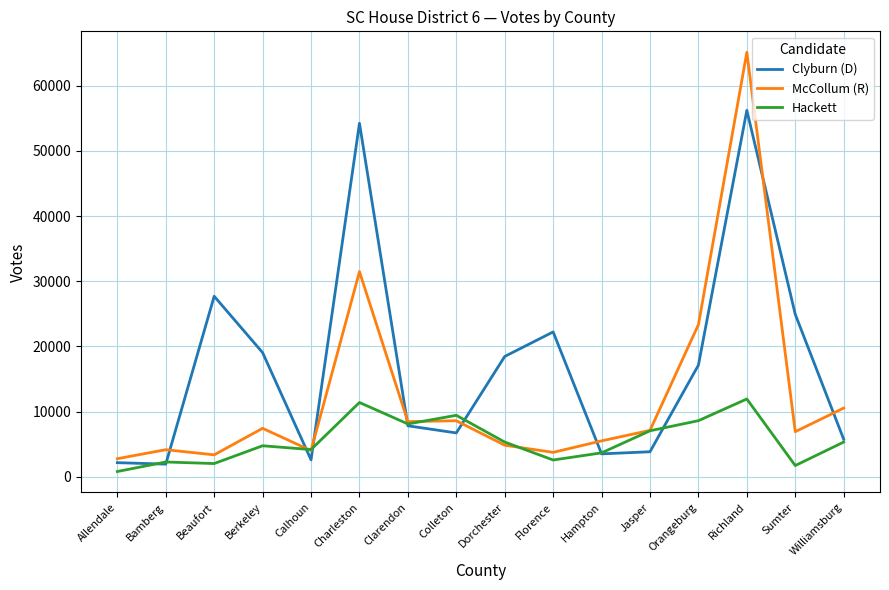

The McCollum (R) series shows 1534 at Sumter. True or false?

False